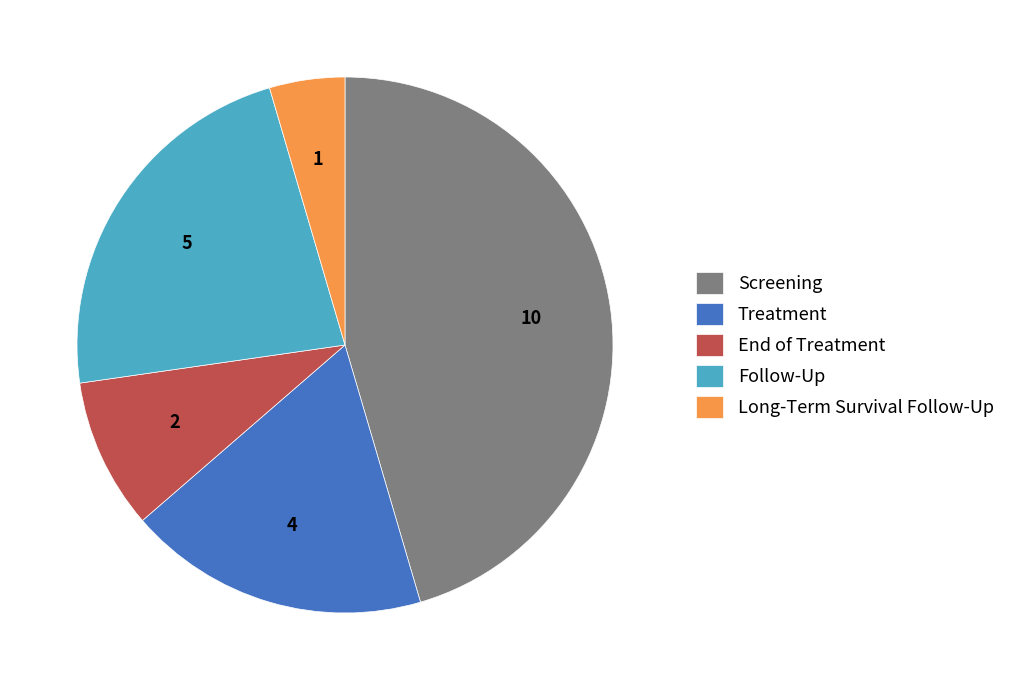

Approximately how many times larger is the value at End of Treatment compared to Follow-Up?

0.4